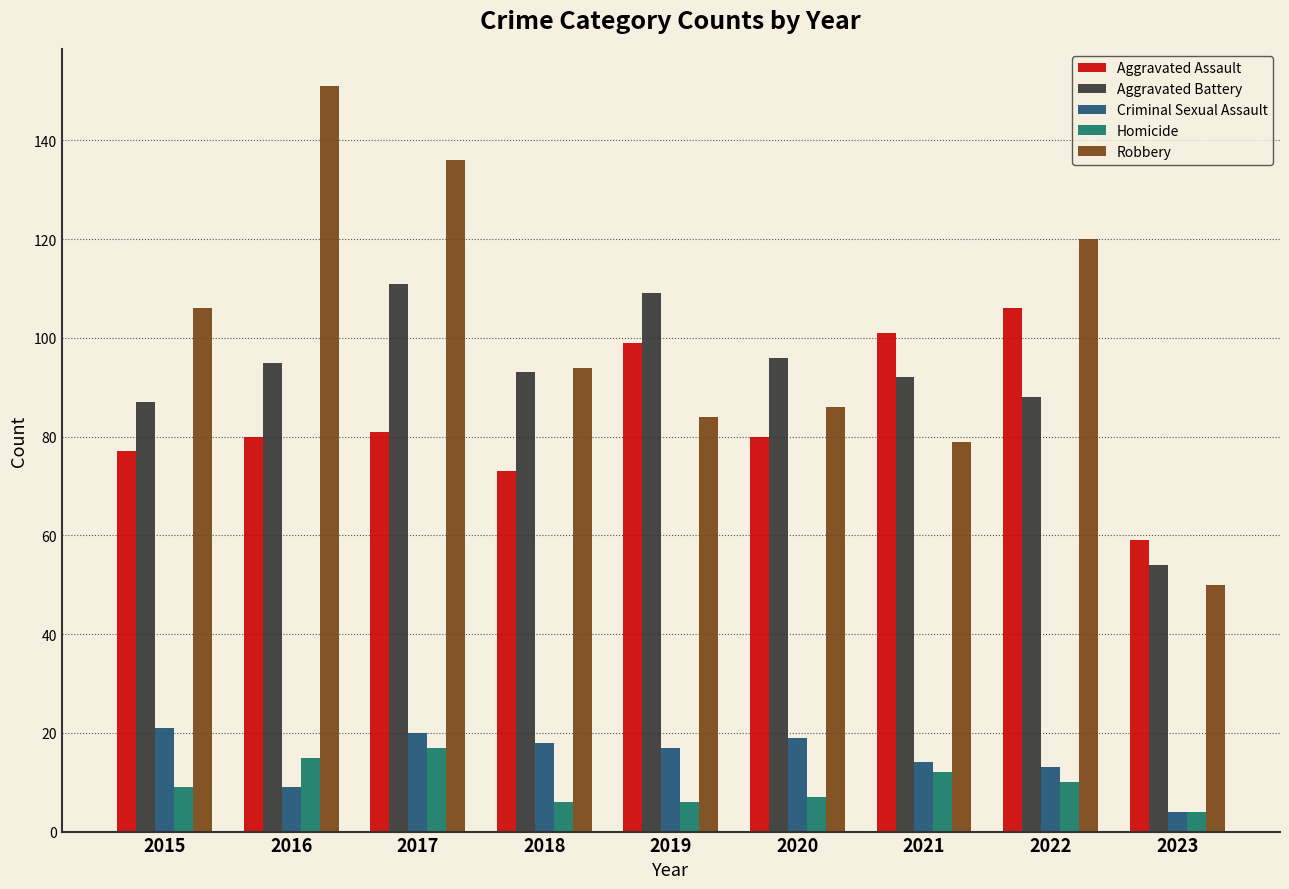

What is the maximum value for Robbery?

151